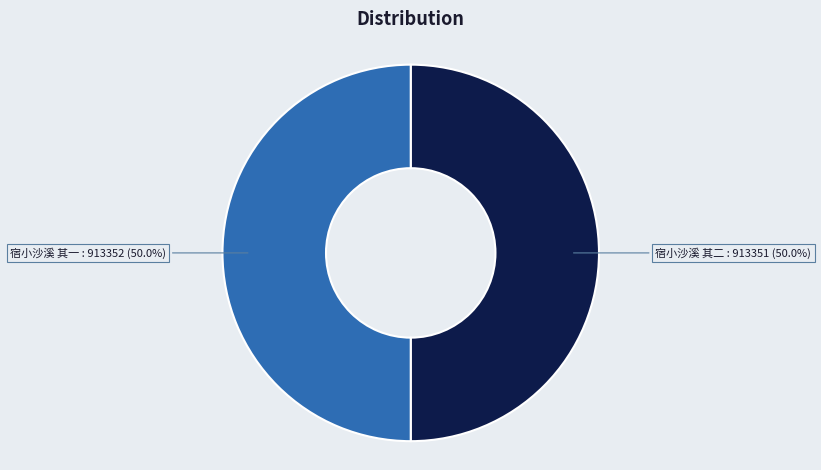

Count the number of slices in the pie.

2